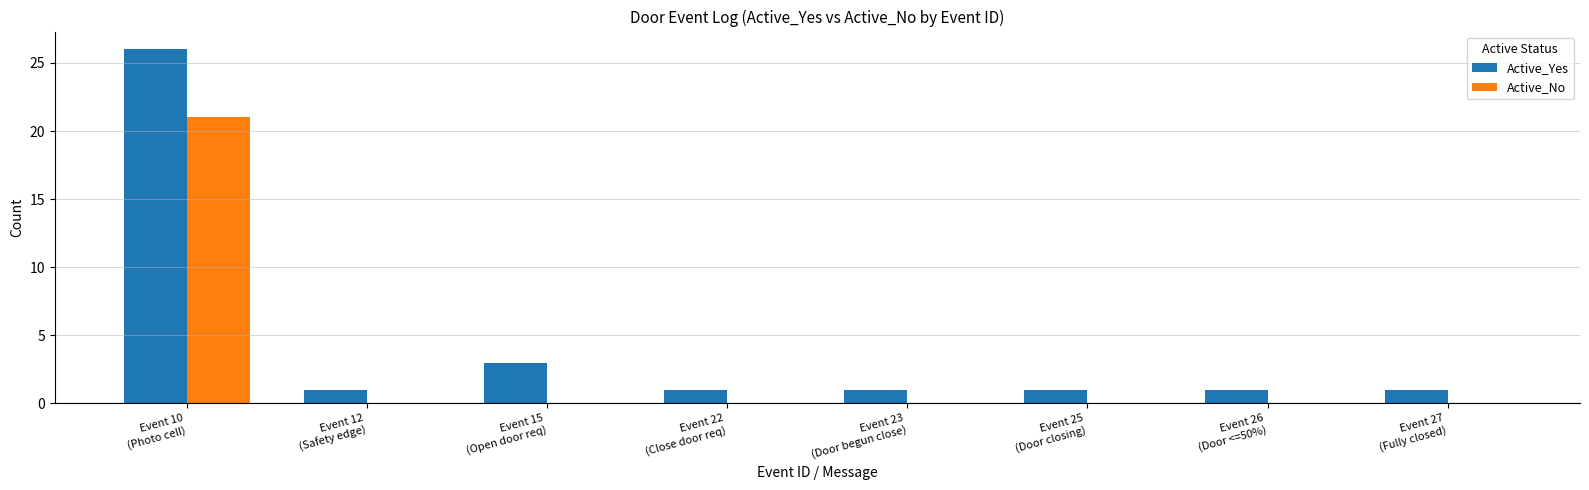

What is the average value of the Active_Yes series?

4